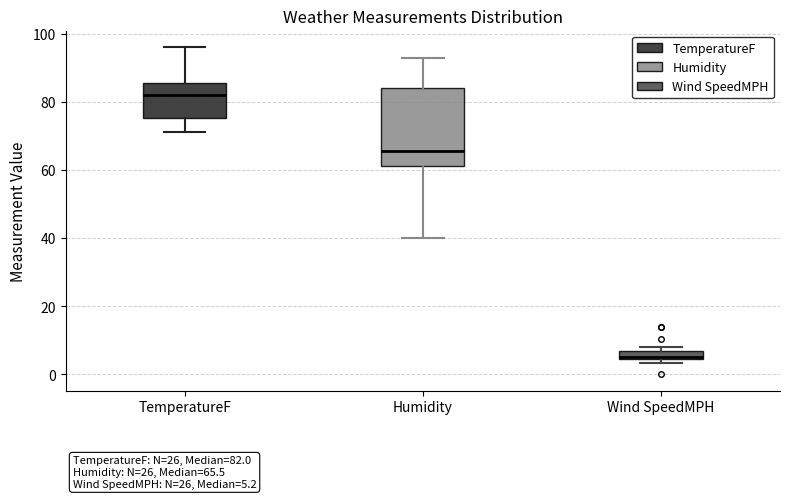

Which box is the tallest, from its lower edge to its upper edge?

Humidity